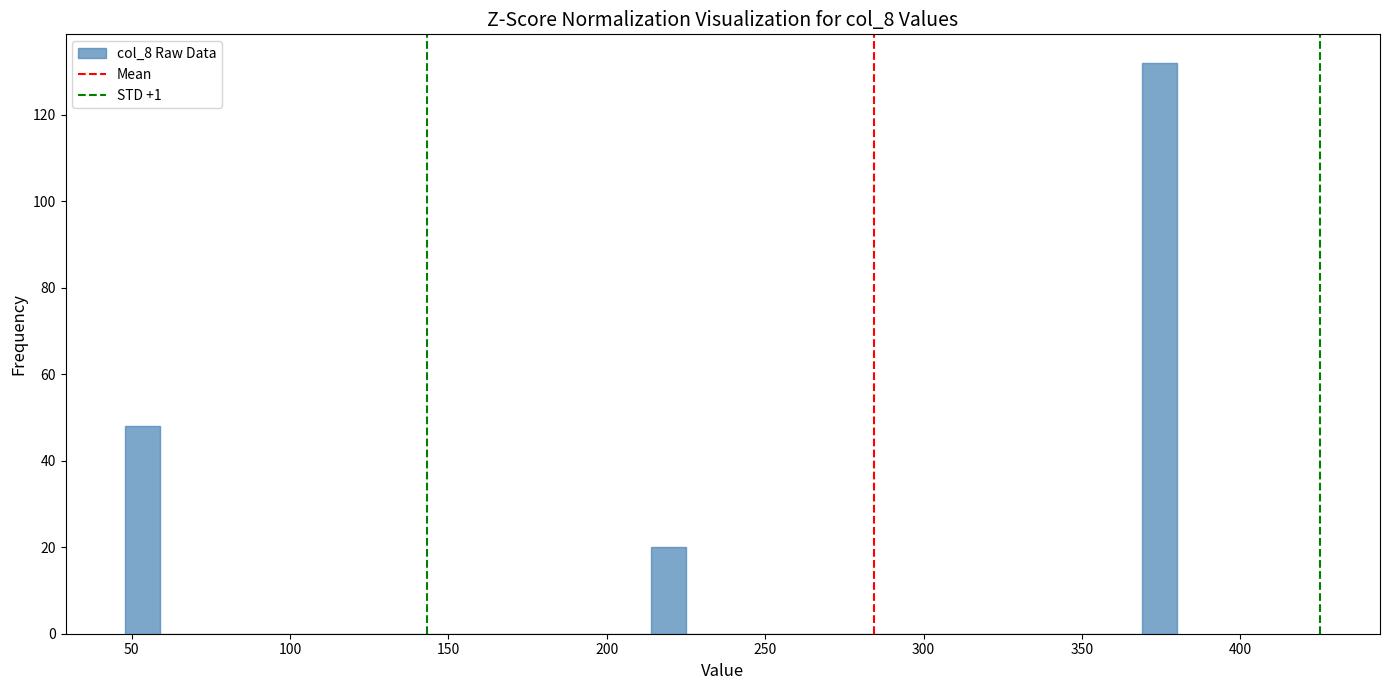

Read against the x-axis, roughly where is the centre of the tallest bar?

375